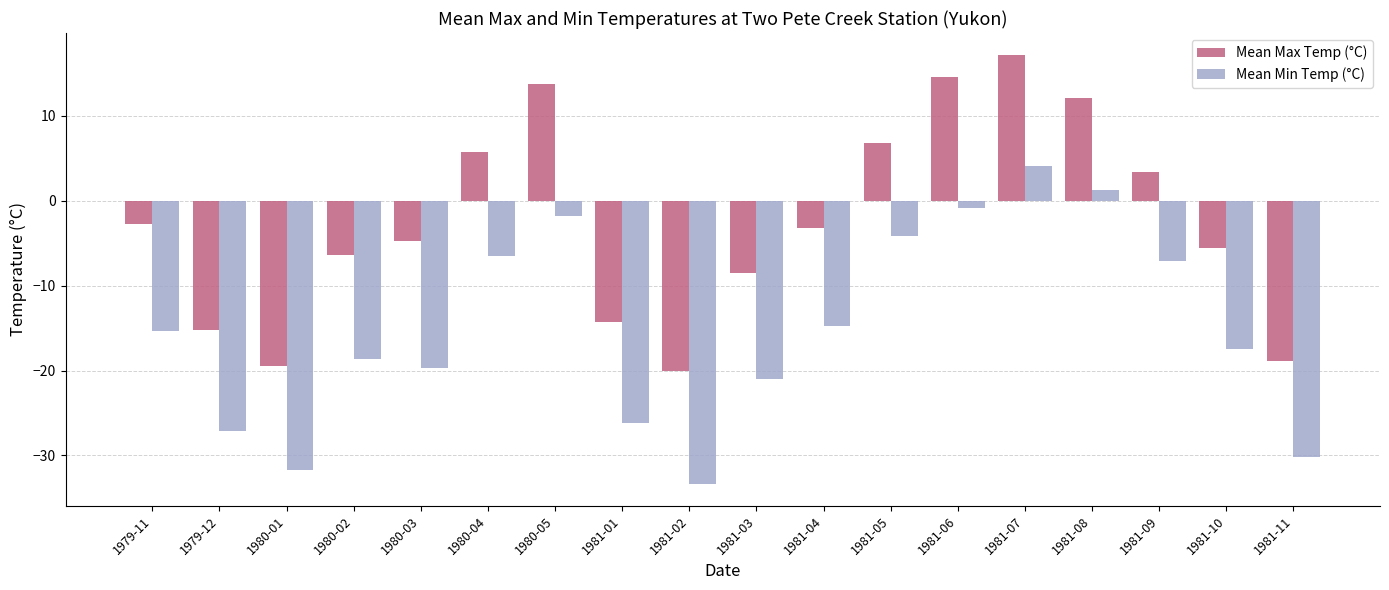

At 1981-04, list the series in order from largest to smallest.

Mean Max Temp (°C), Mean Min Temp (°C)